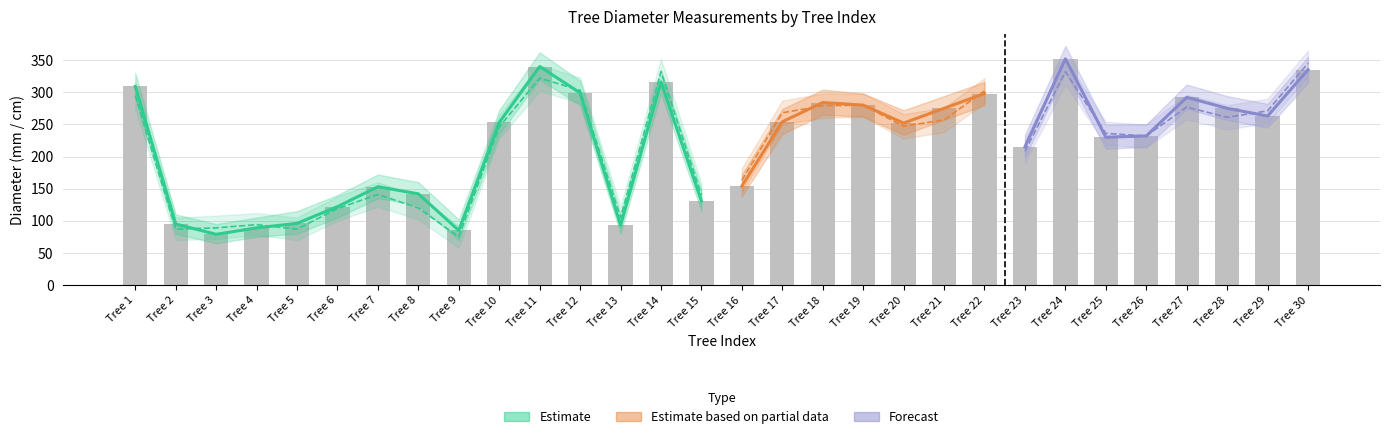

List the labels in order of dbh value, smallest first.

9, 3, 2, 4, 5, 13, 6, 8, 15, 7, 16, 23, 26, 25, 10, 20, 17, 21, 29, 28, 19, 18, 27, 22, 12, 1, 14, 11, 30, 24